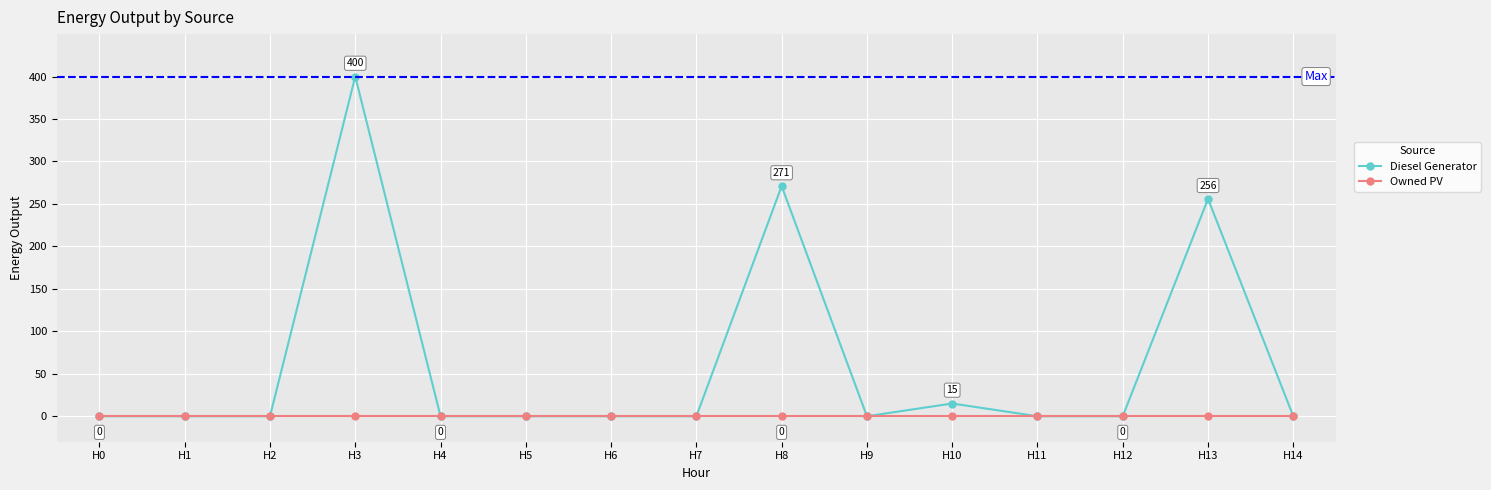

At which category is the sum across all series the highest?

H3